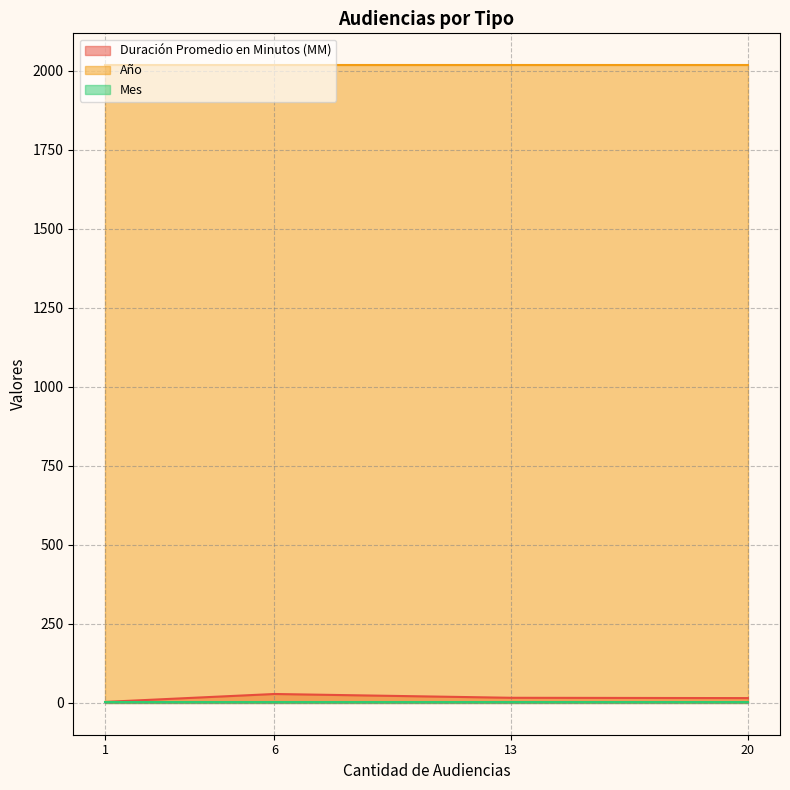

Which series has the largest total across all categories?

Año